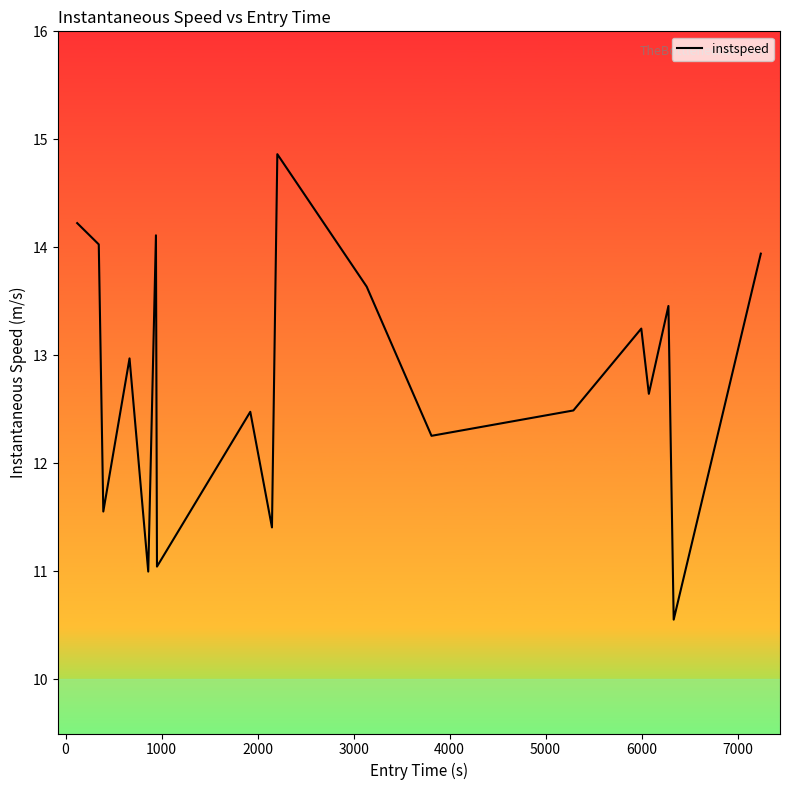

What is the greatest value displayed?

14.9